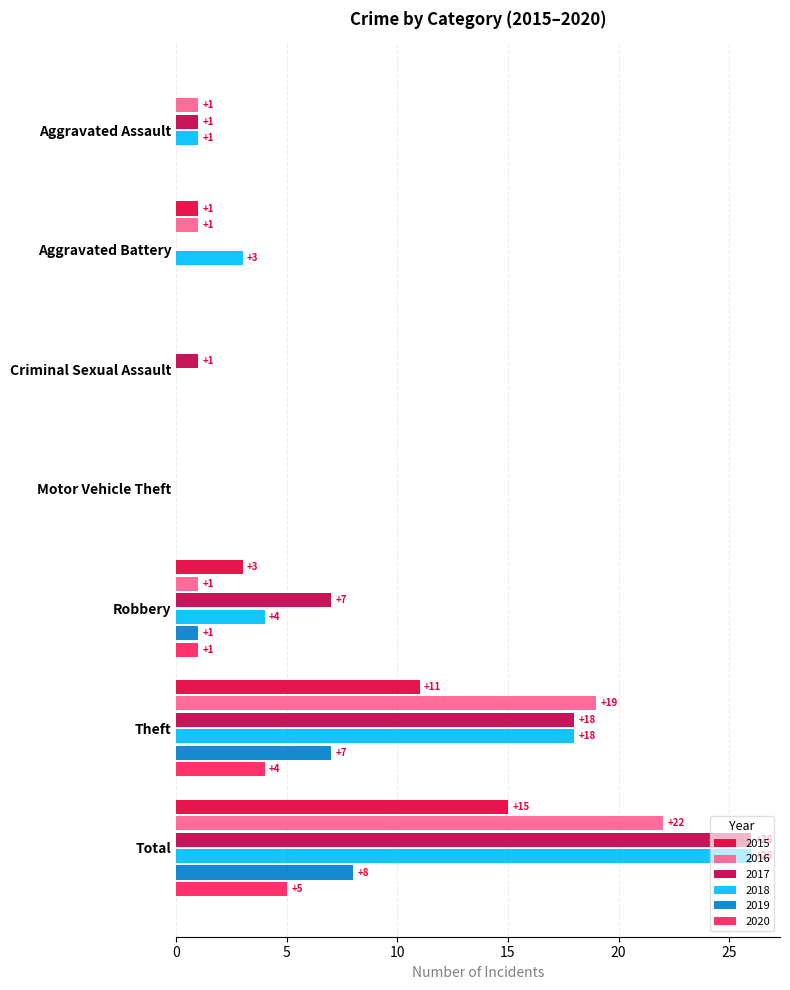

At which label does 2020 reach its peak?

Total